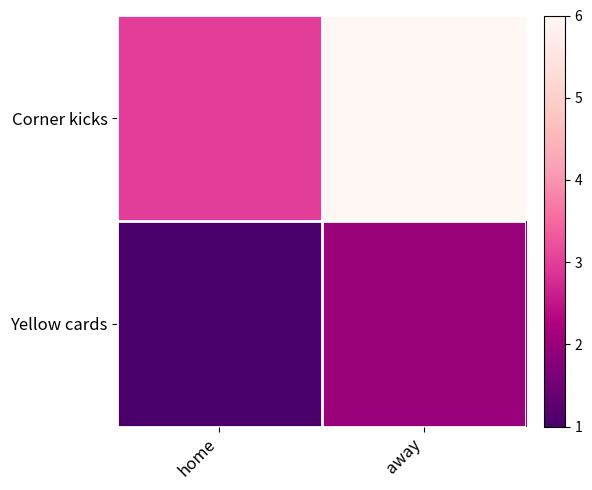

Which label corresponds to the smallest value in the chart?

home